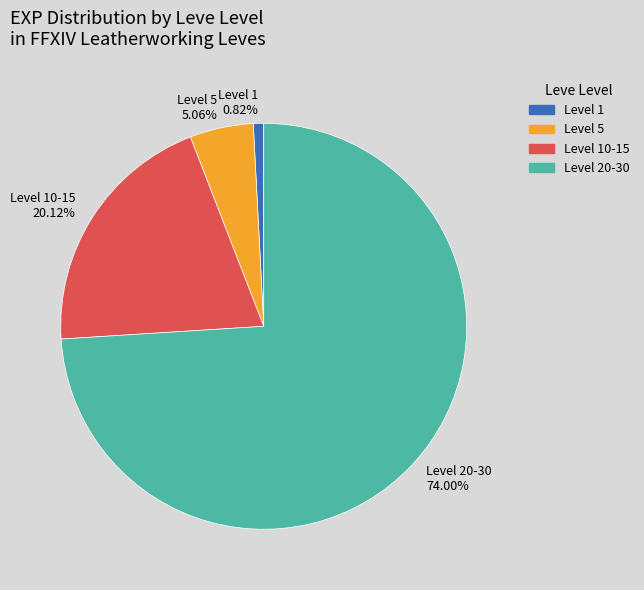

Which category has the biggest portion of the pie?

Level 20-30